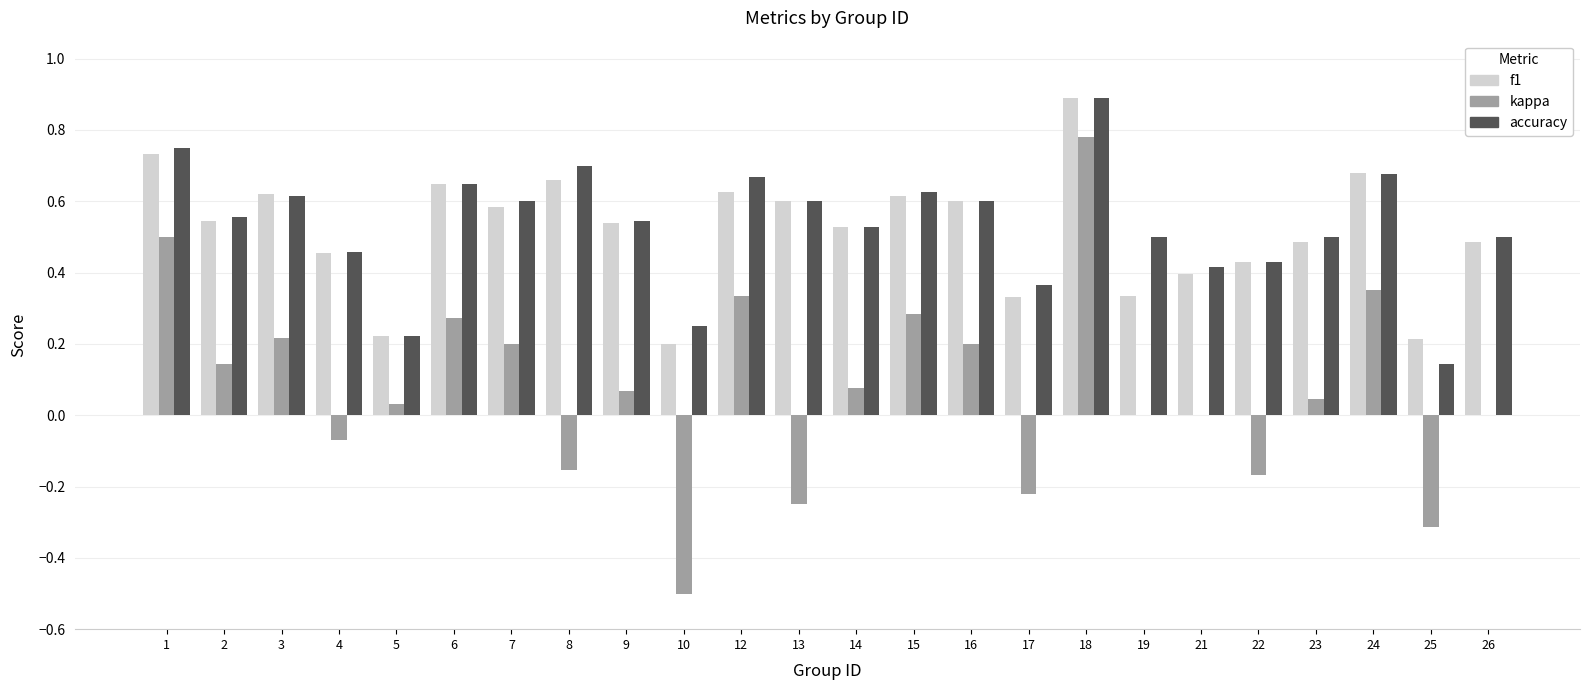

Which series changed the most between 10 and 22?

kappa